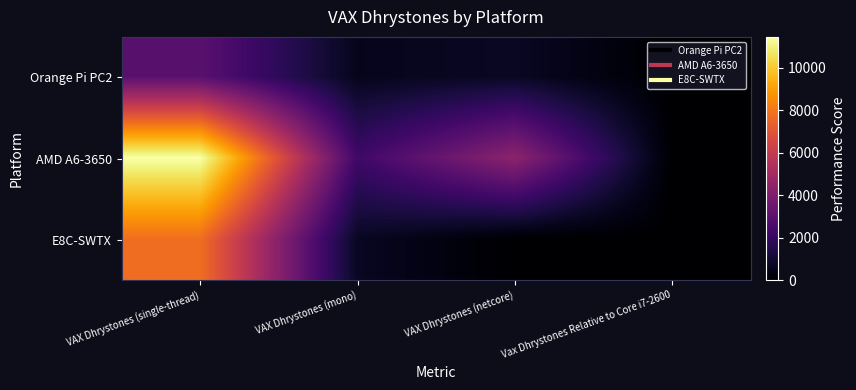

How many data points does each series have?

4